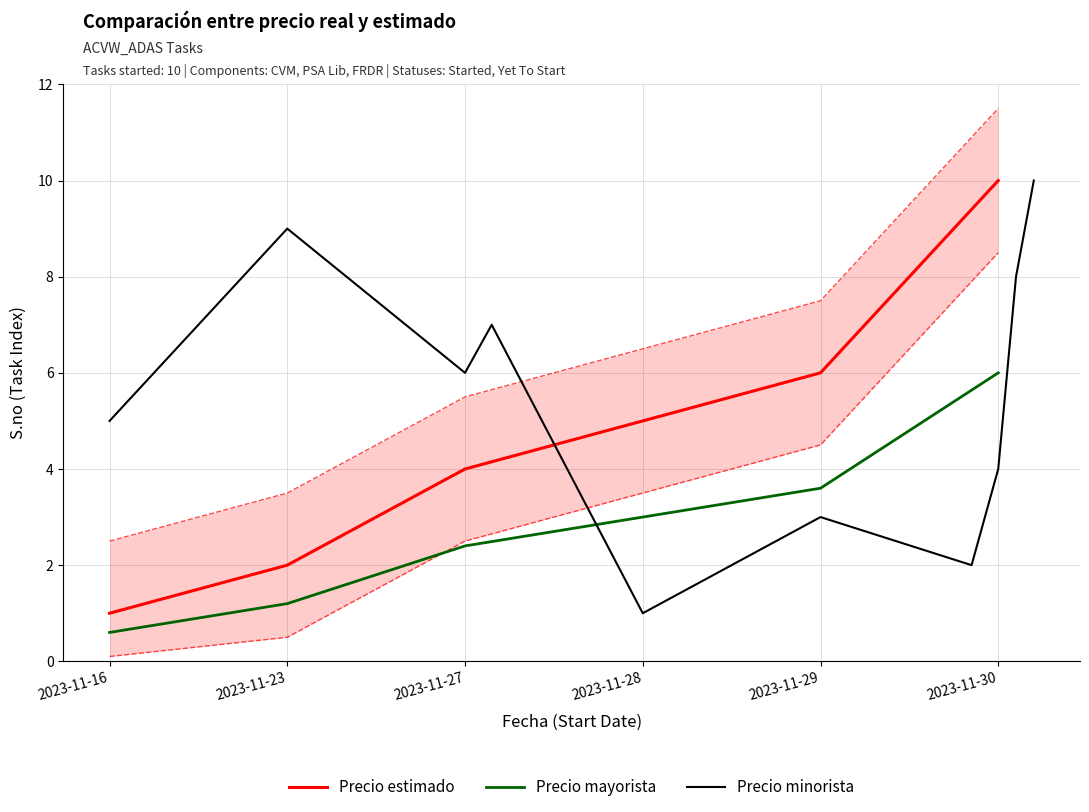

The Precio estimado series shows 6.8 at 2023-11-28. True or false?

False